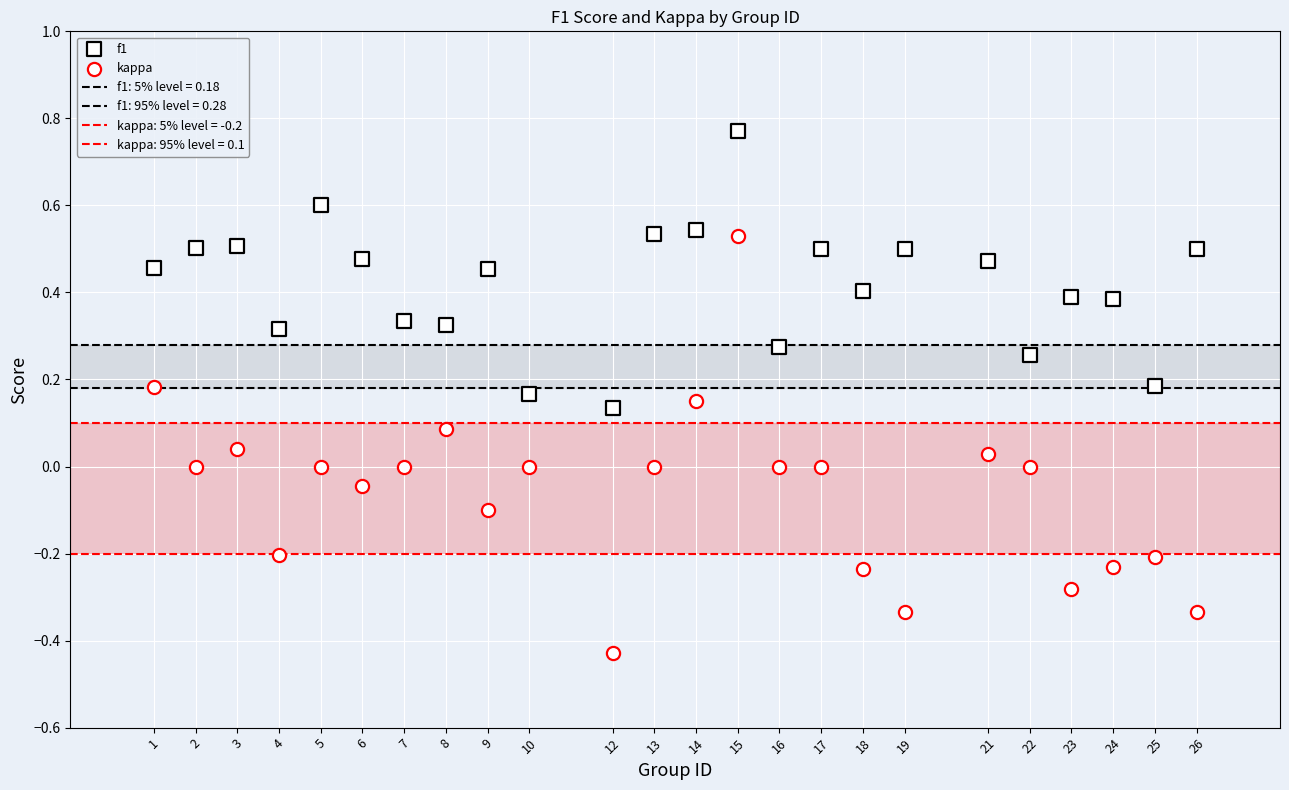

Count the number of points in this scatter plot.

48